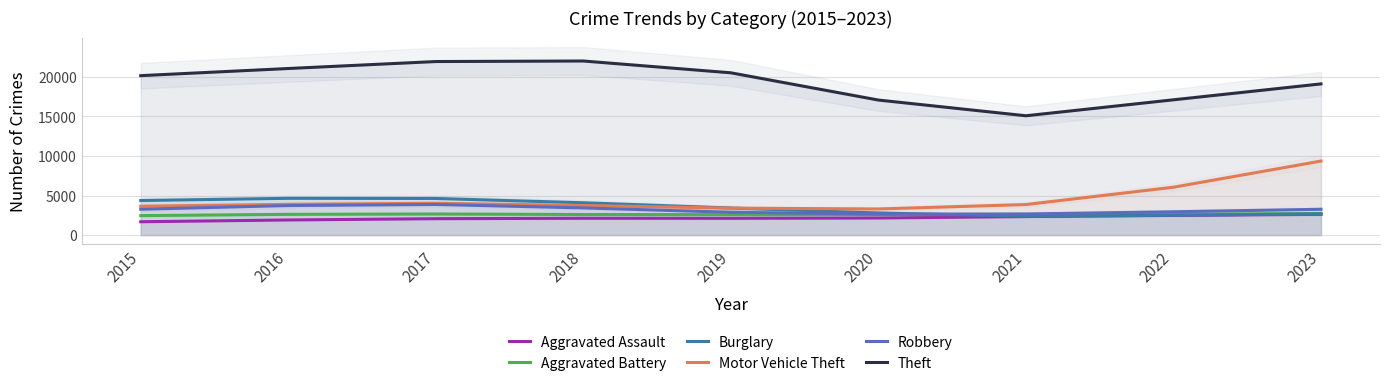

True or false: Theft and Aggravated Battery intersect in this chart.

False